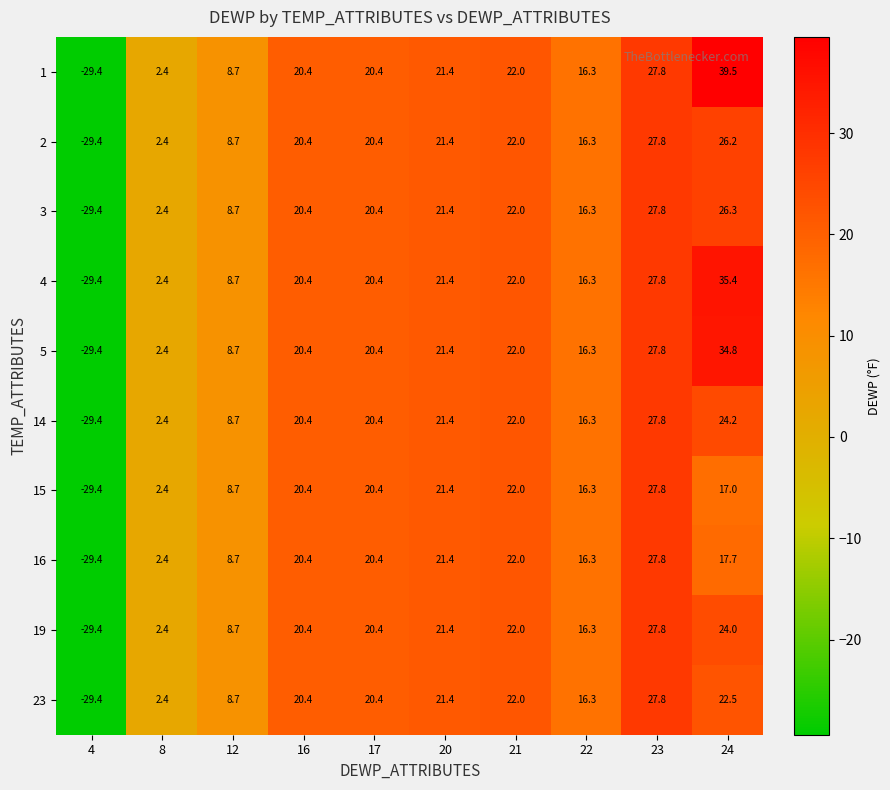

Is the value of 5 at 20 greater than the value of 16 at 24?

Yes